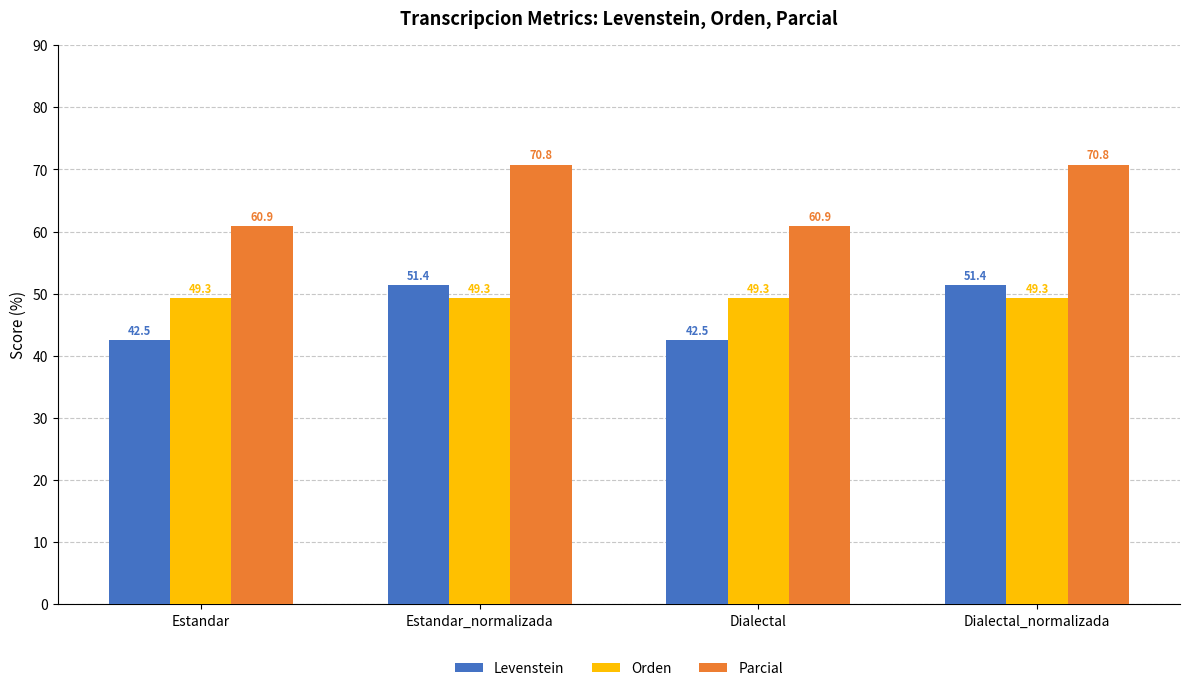

What is the label of the 1st bar from the right?

Dialectal_normalizada